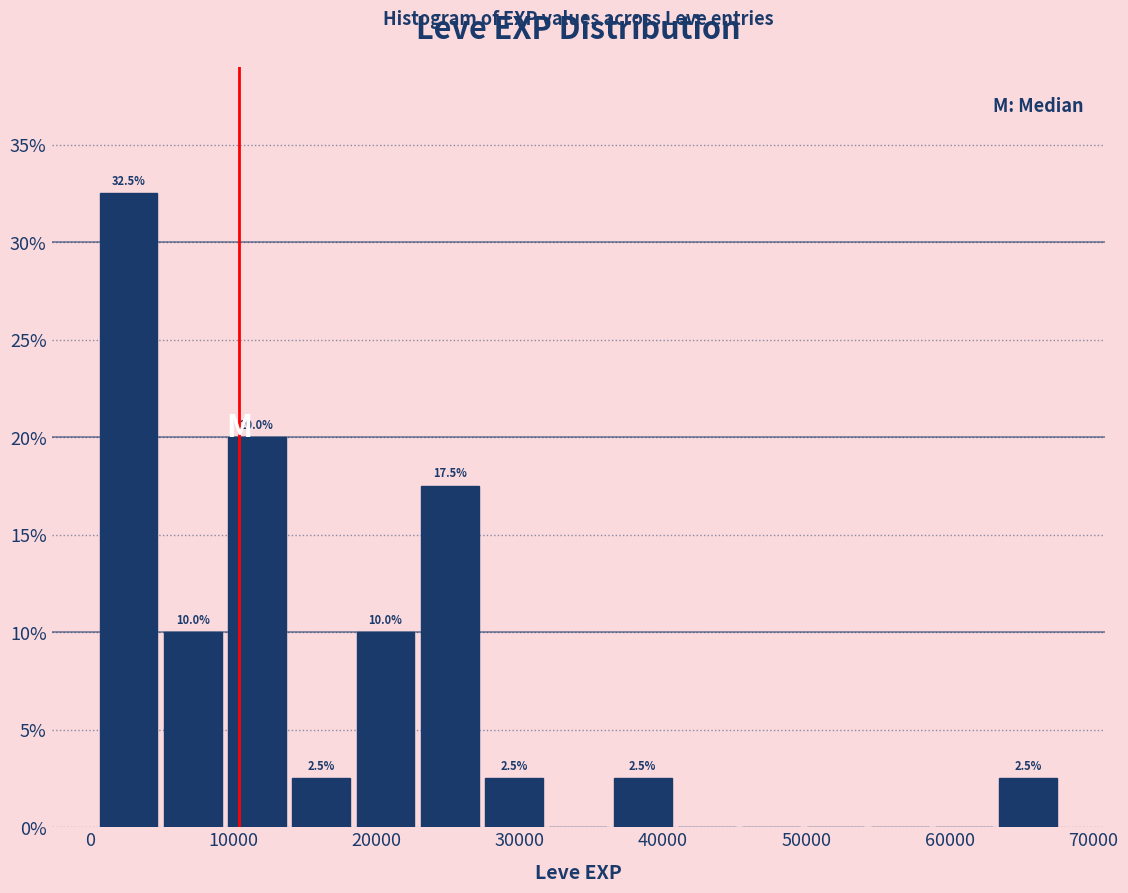

Which range on the x-axis has the tallest bar?

0 to 5000